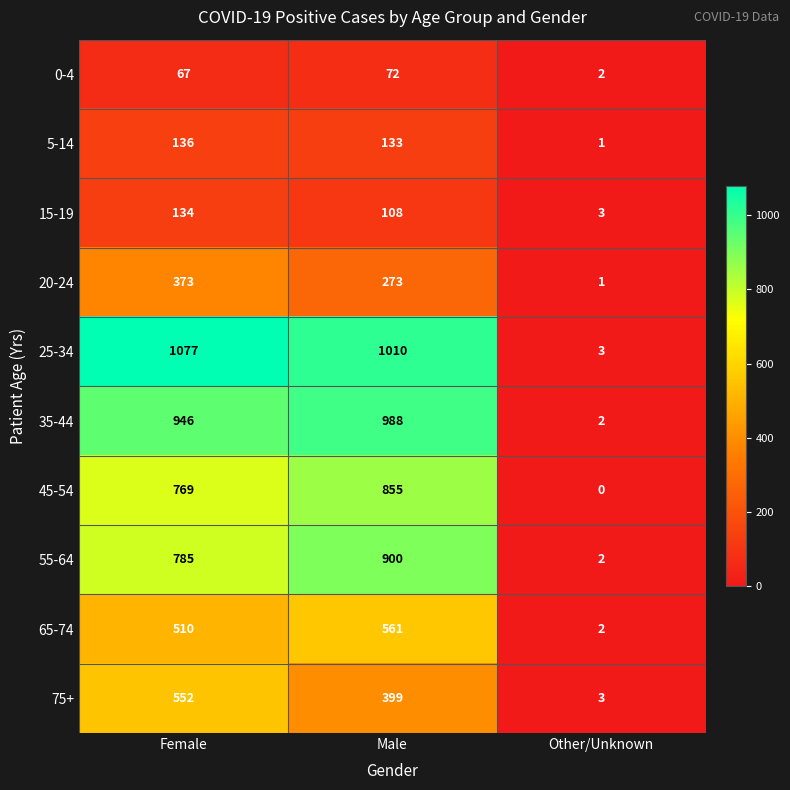

Which series changed the most between Female and Other/Unknown?

25-34